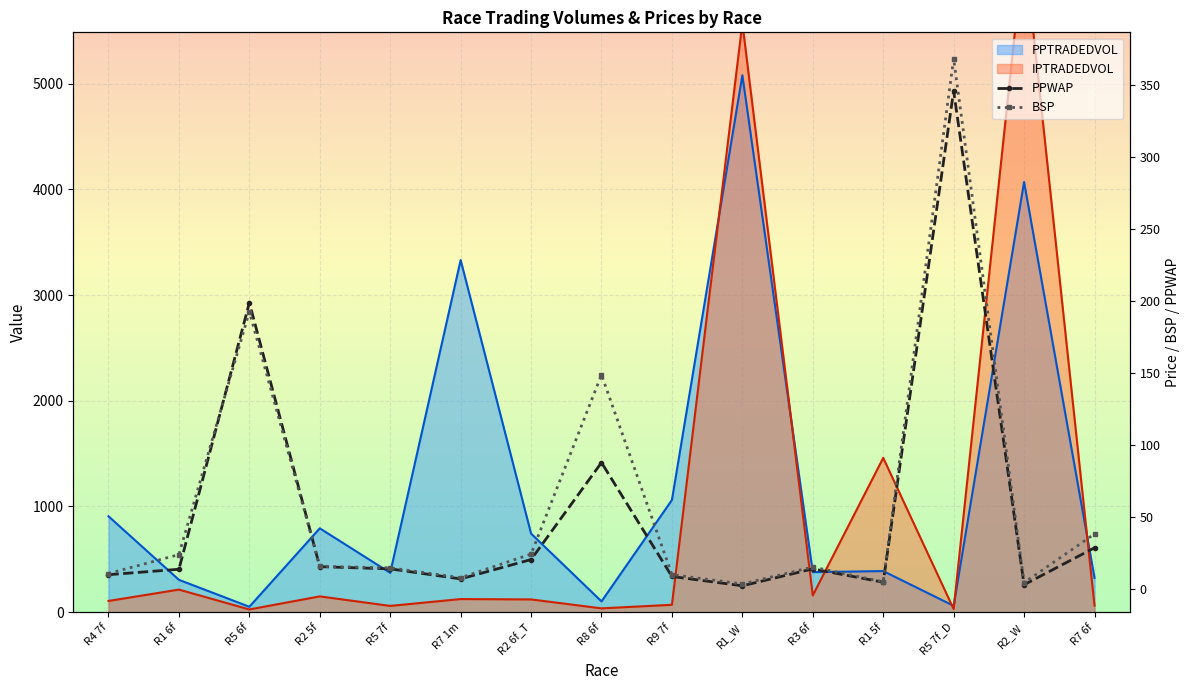

True or false: PPWAP and IPTRADEDVOL intersect in this chart.

True